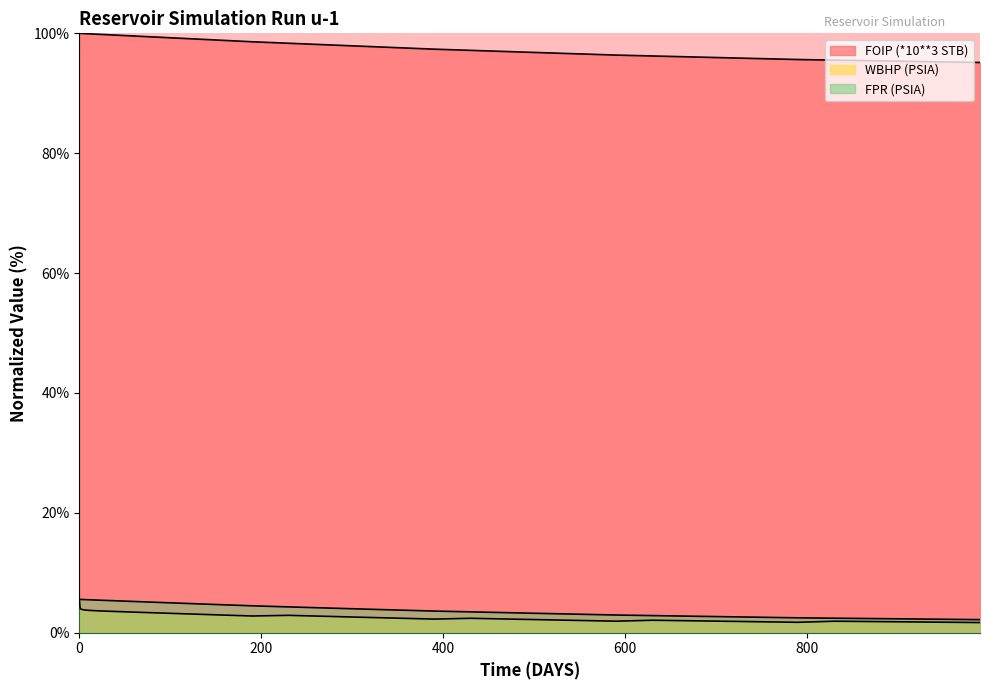

Is the value of FOIP (*10**3 STB) at 190 greater than the value of FPR (PSIA) at 350?

Yes